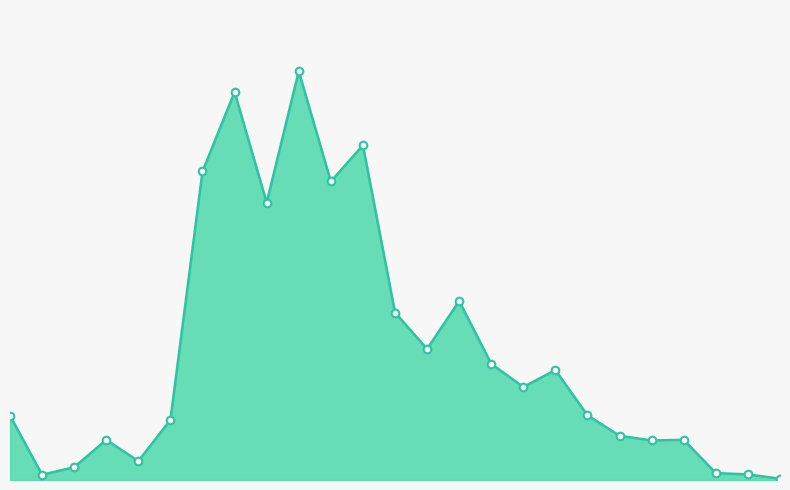

Is this an area chart (filled region under the line)?

Yes